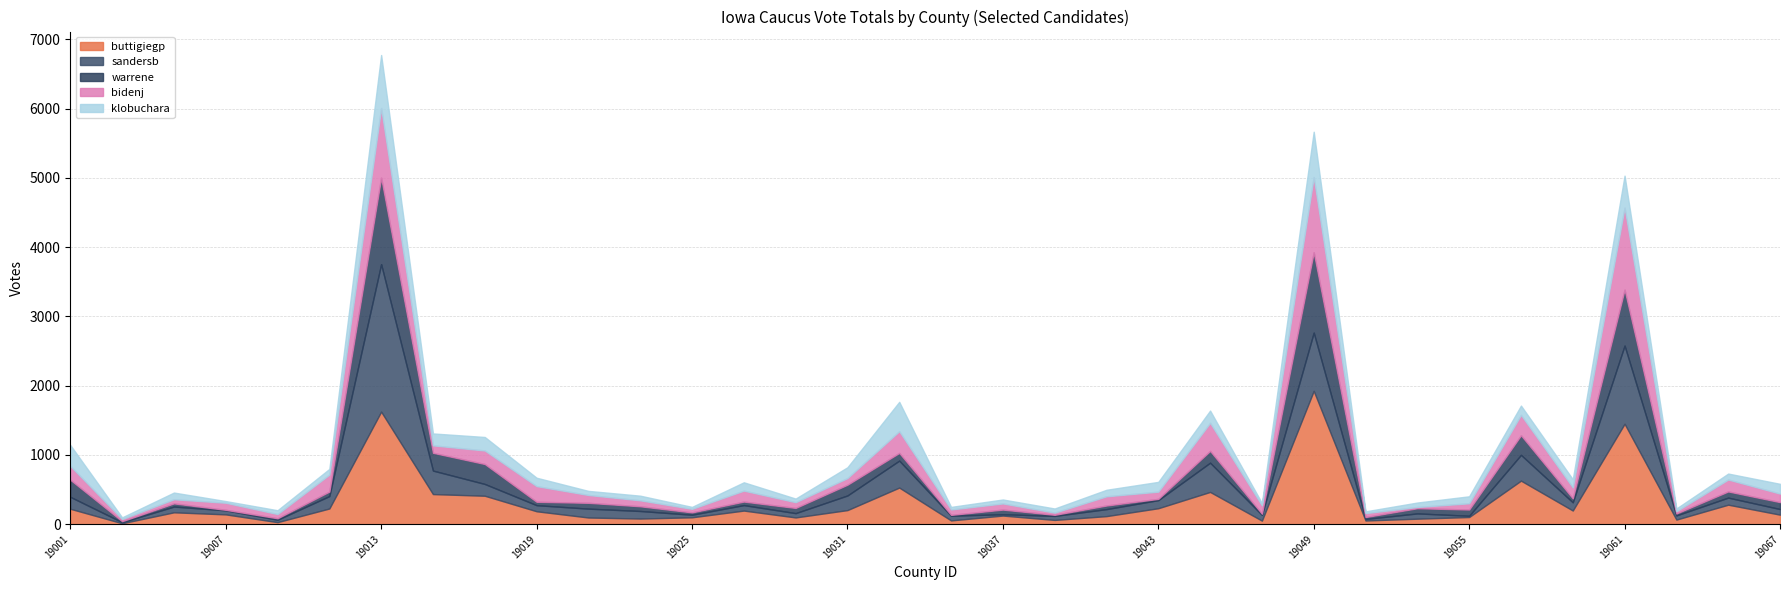

What is the difference between the warrene values at 19035 and 19009?

9